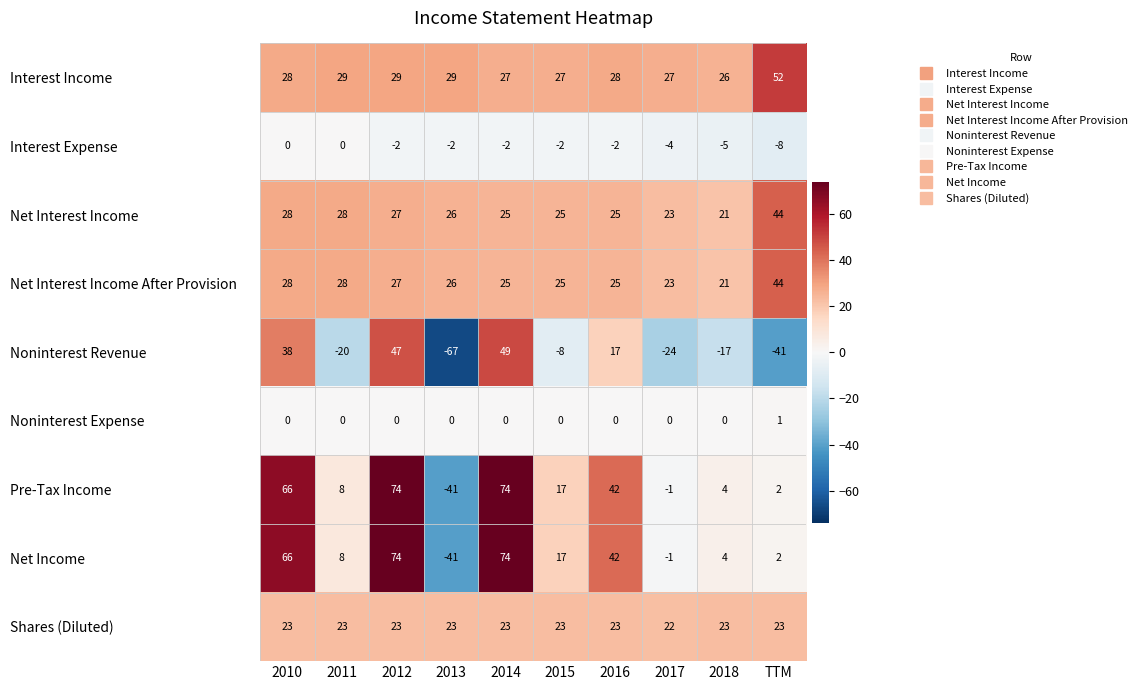

Where does the Net Income series first go above 17?

2010